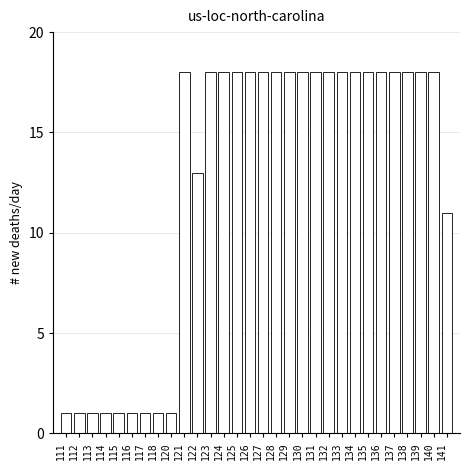

Reading left to right, extract all data points from this chart.

1	1	1	1	1	1	1	1	1	18	13	18	18	18	18	18	18	18	18	18	18	18	18	18	18	18	18	18	18	11